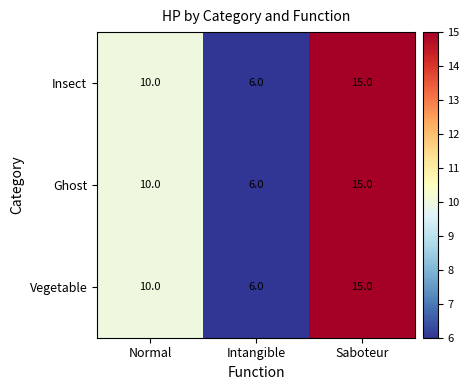

Is it true that Ghost equals 10 at Normal?

True